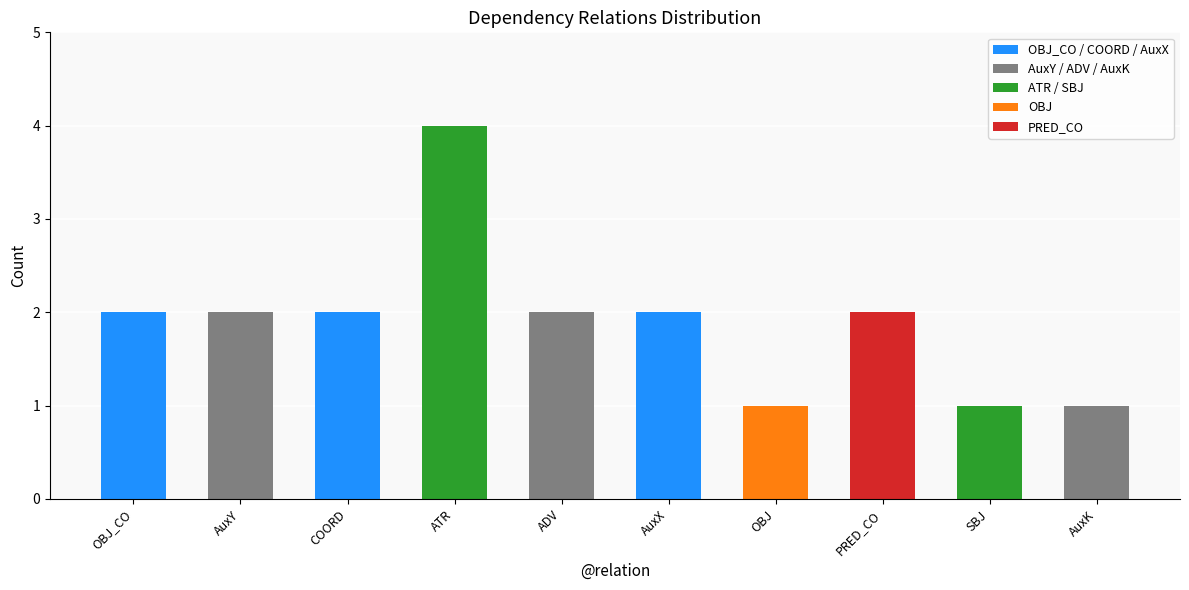

What is the ratio of the value at ATR to the value at AuxX?

2.0